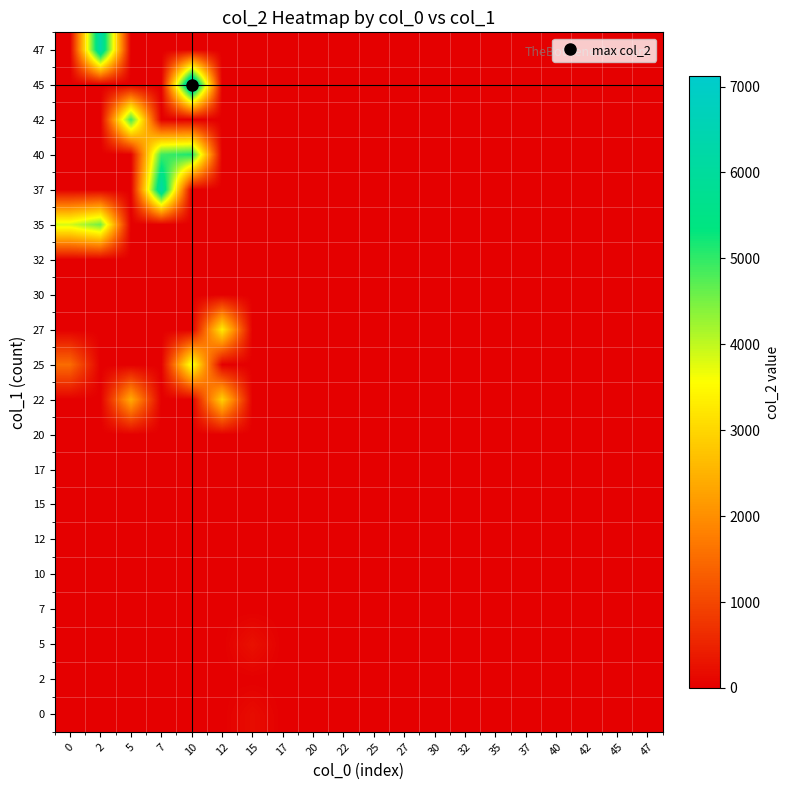

How many series are shown in this chart?

20